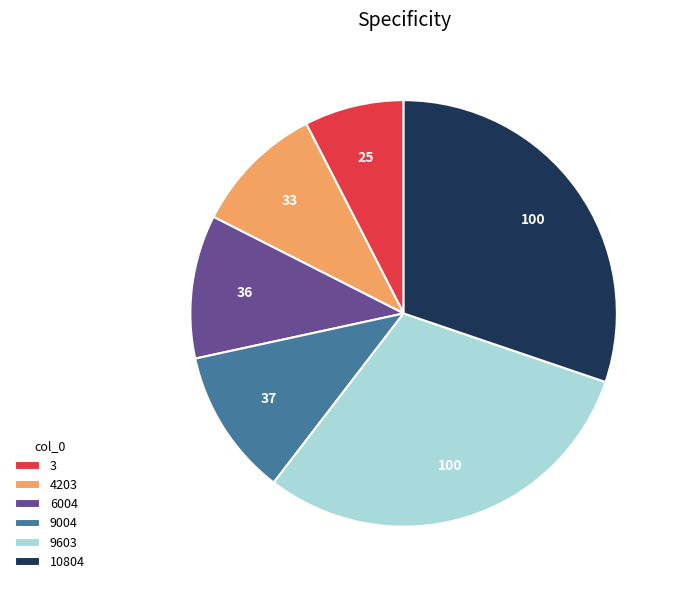

Is the sum of 9004 and 6004 greater than half?

No